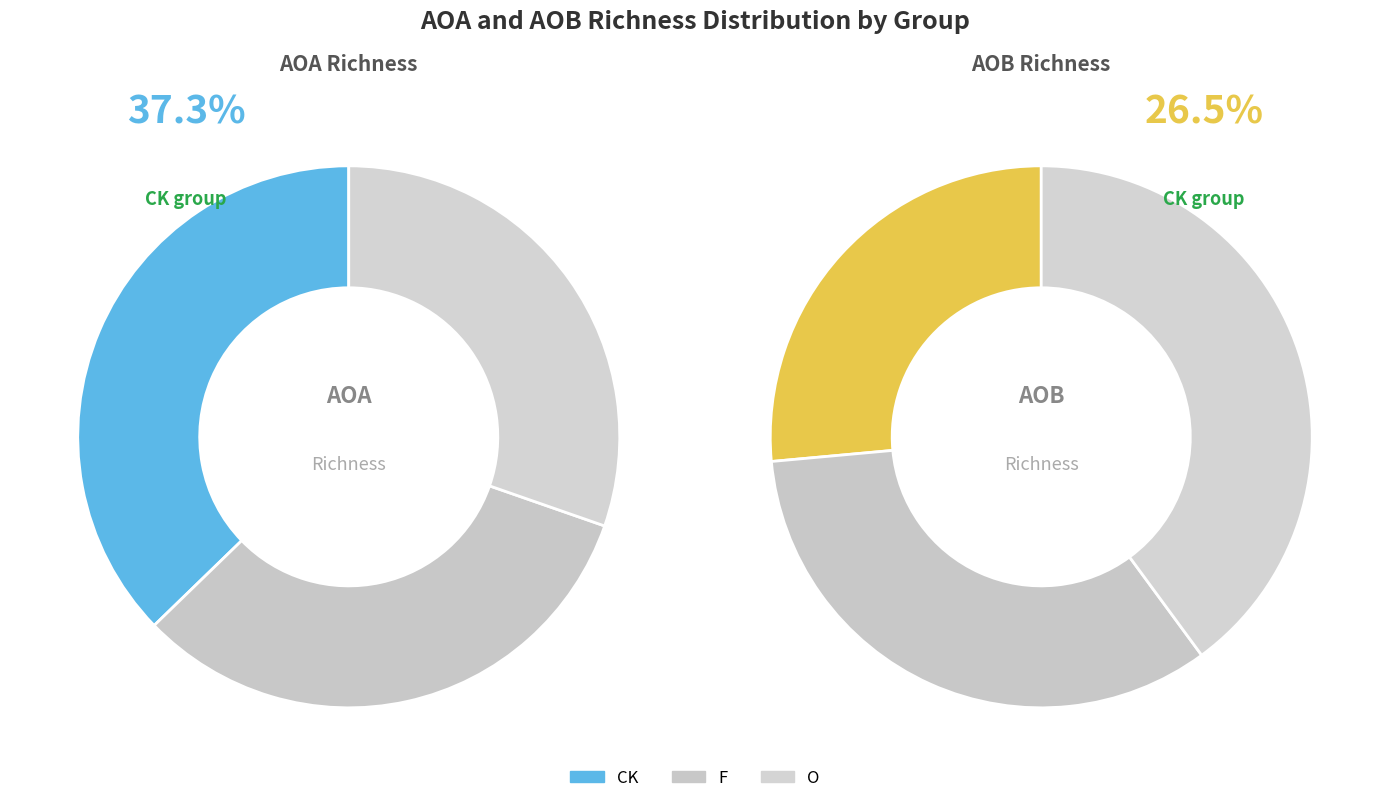

What percentage is NOT represented by O?

69.7%